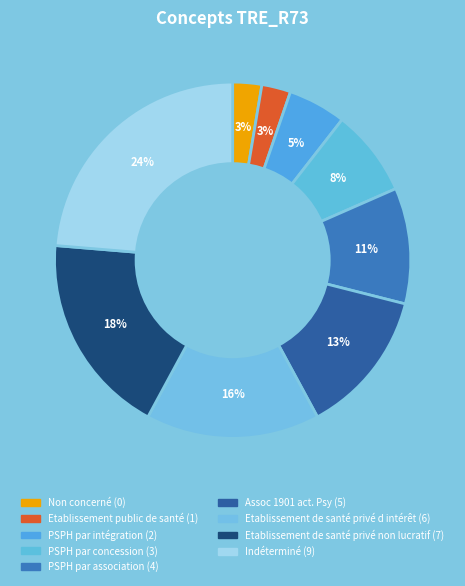

Count the number of slices in the pie.

9